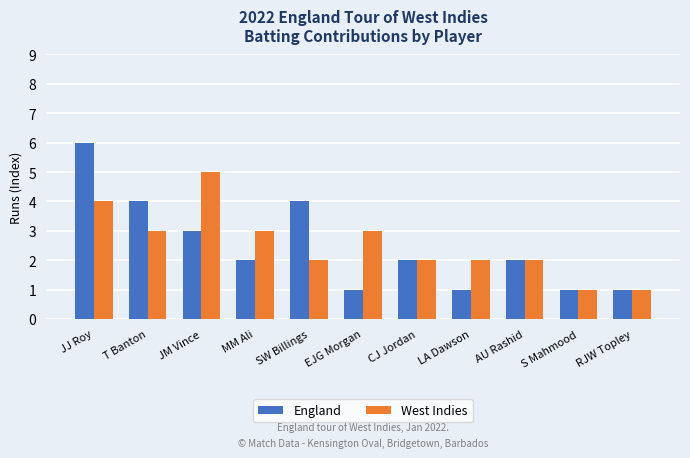

Does the chart contain stacked bars?

No